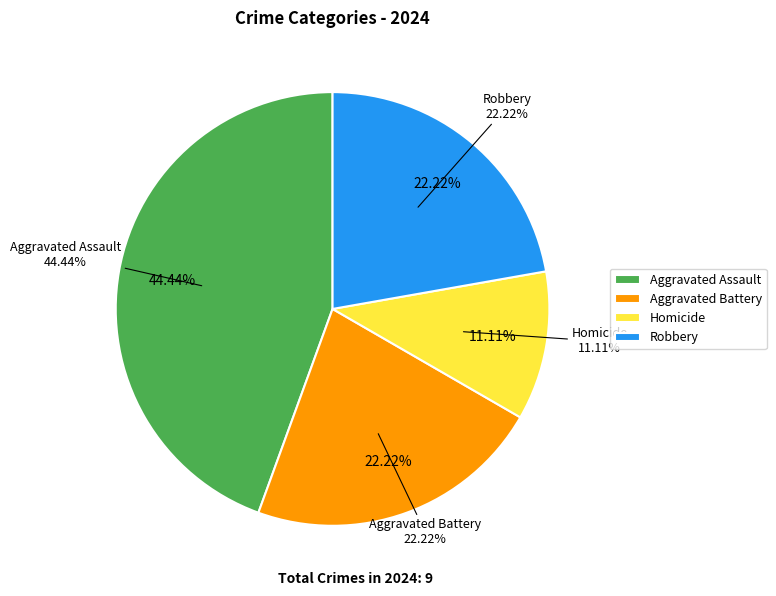

What is the ratio of the value at Aggravated Assault to the value at Homicide?

4.0